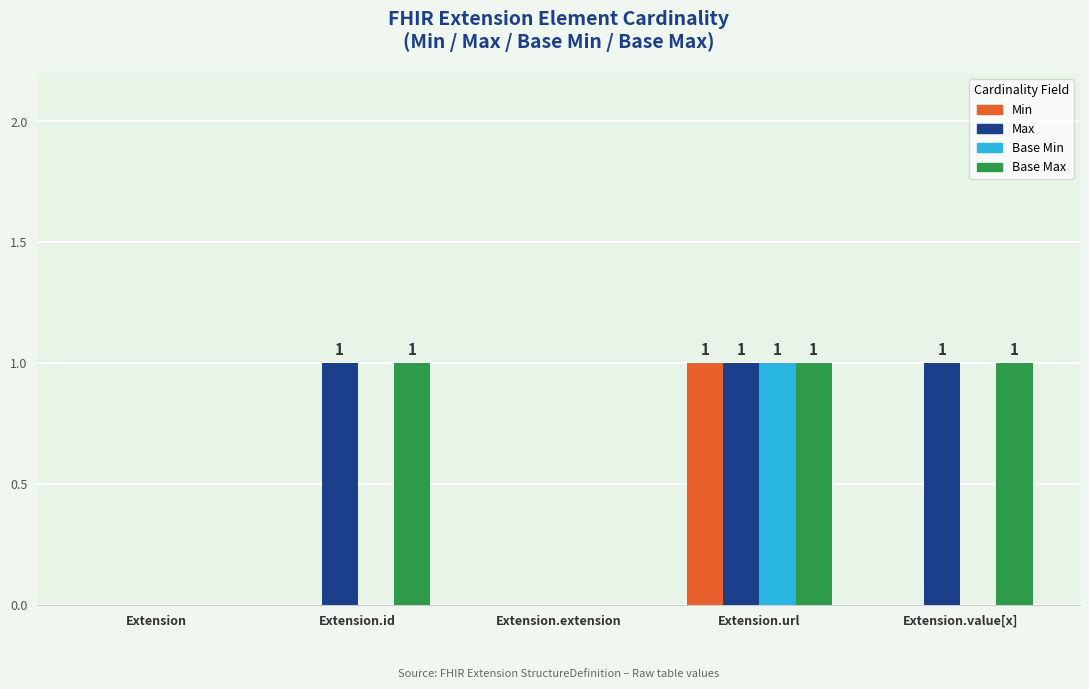

What are all the series names shown in the legend?

Min, Max, Base Min, Base Max